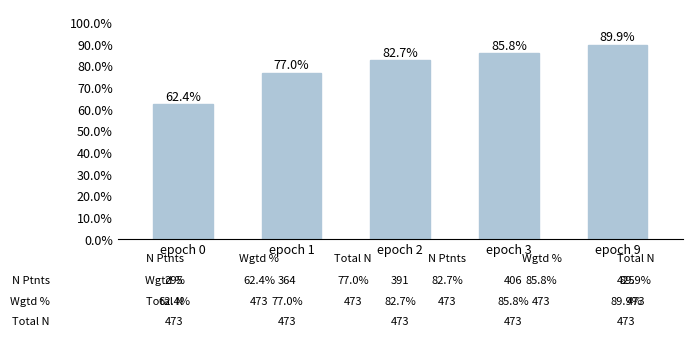

List the labels in order of value, smallest first.

epoch 0, epoch 1, epoch 2, epoch 3, epoch 9